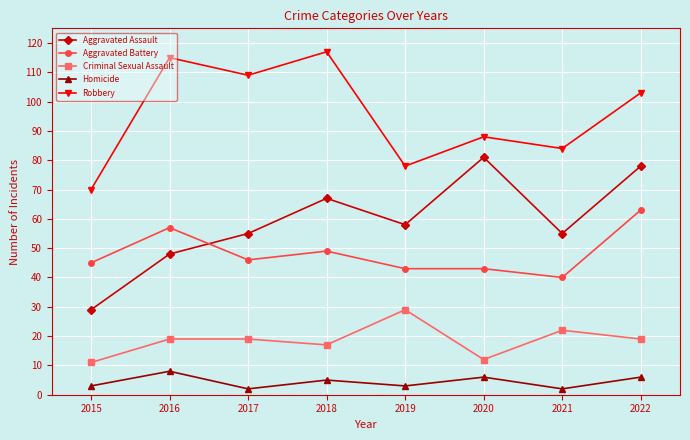

At which label is Aggravated Battery closest to 51?

2018